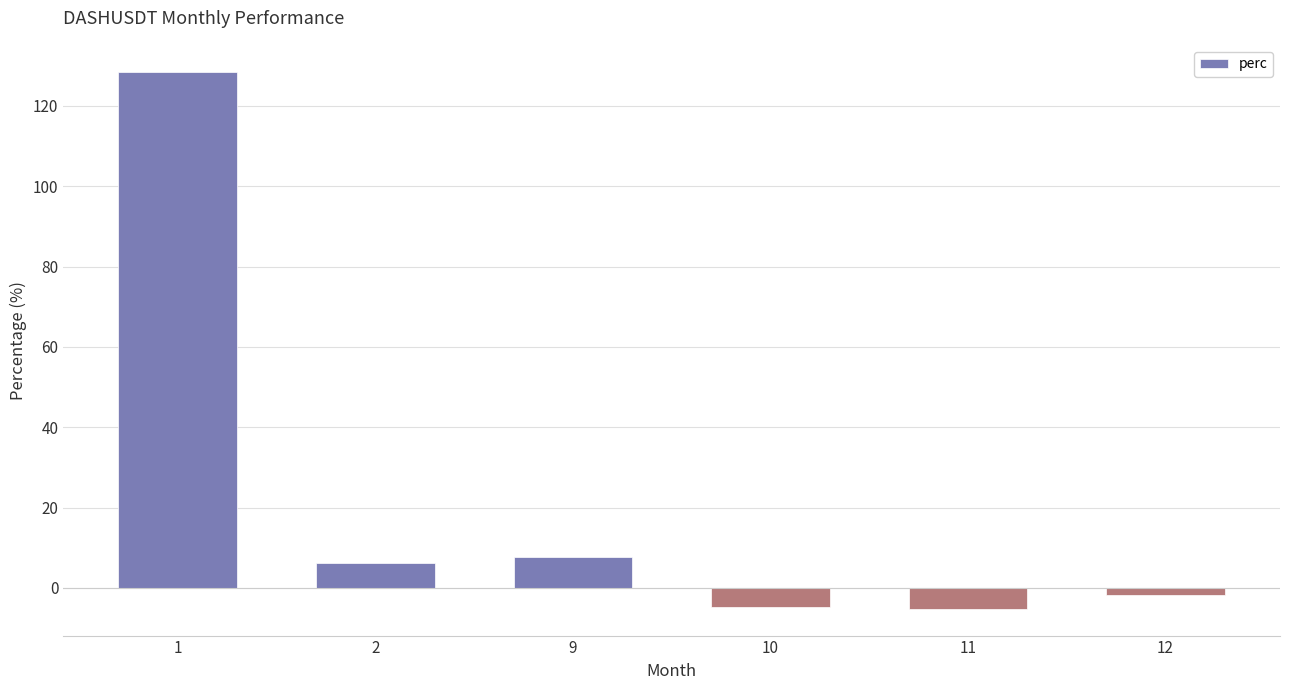

Is it true that the value at 1 is 128.5?

True